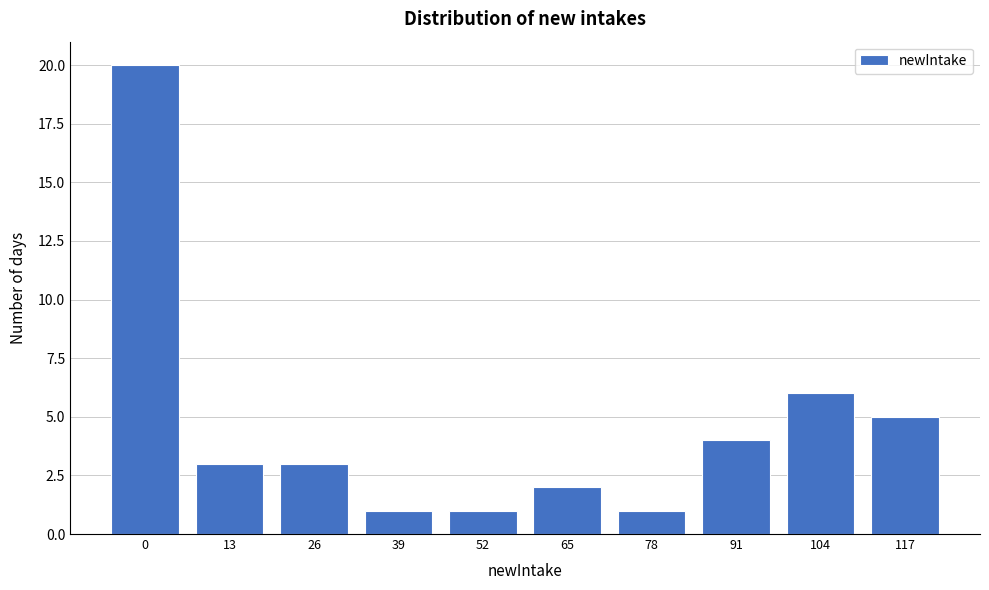

Reading right to left, list all the values displayed in this chart.

117=5	104=6	91=4	78=1	65=2	52=1	39=1	26=3	13=3	0=20